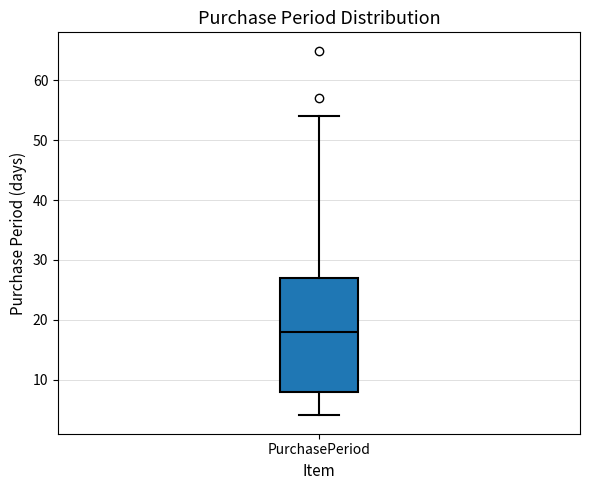

Transcribe this box plot: give where the median line is, the range the box spans, and where the two whiskers end, as read against the y-axis. The values are not printed on the chart, so give them approximately, as read against the axis.

median 18, box 8 to 27, whiskers 4 to 54